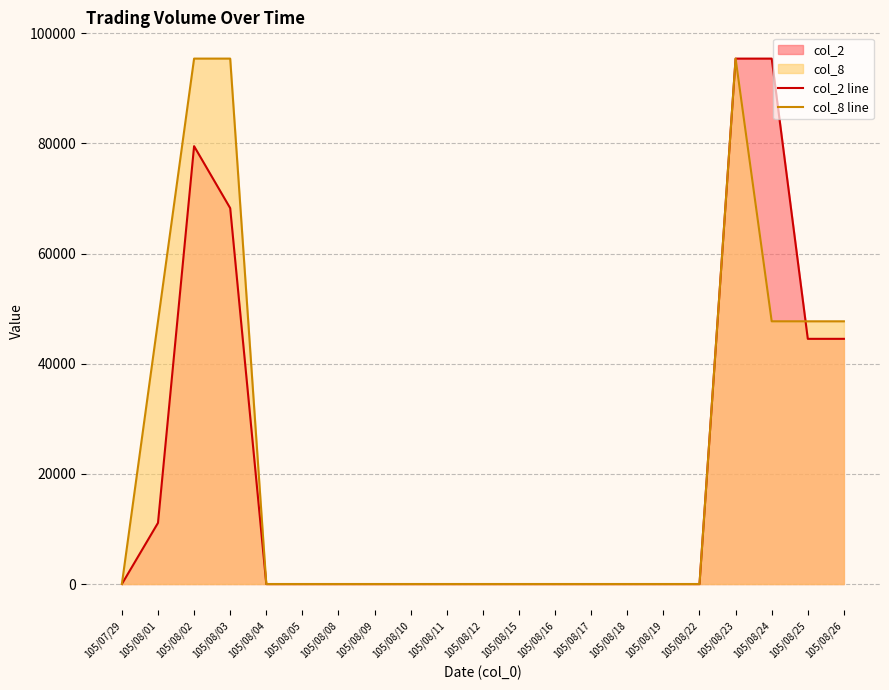

Which category has the highest value in the col_8 line series?

105/08/02